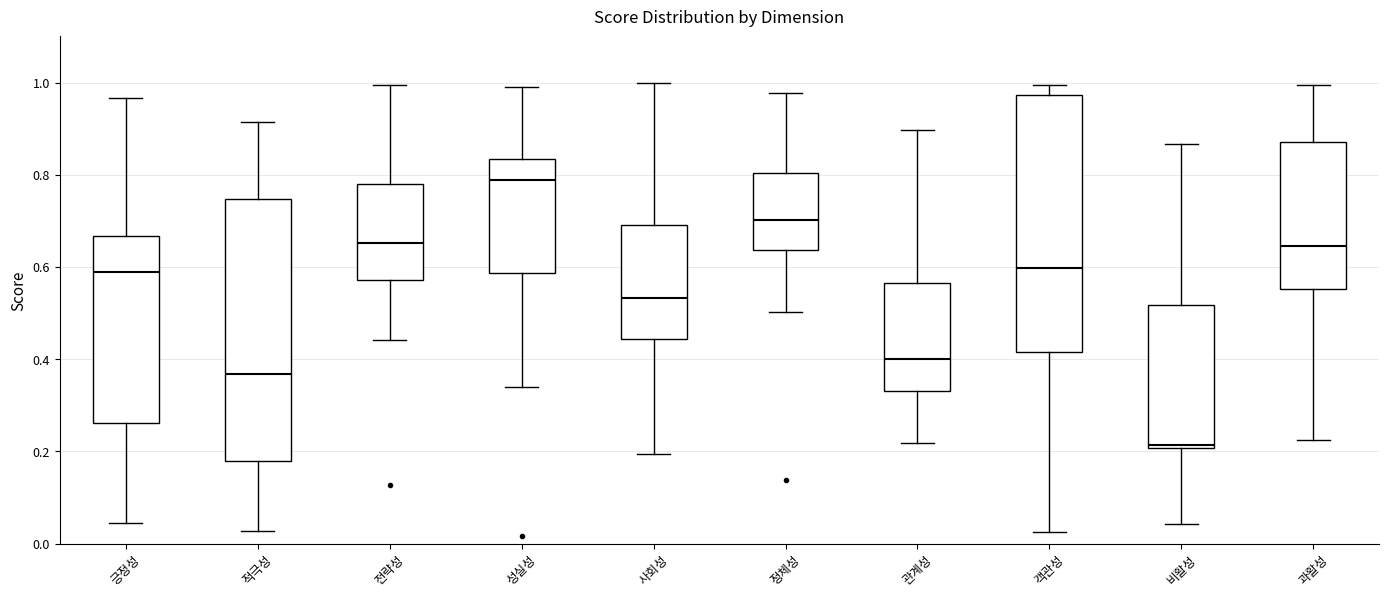

Reading left to right, read every box against the y-axis: the position of its median line, the range the box covers, and the ends of its whiskers. The values are not printed on the chart, so give them approximately, as read against the axis.

긍정성: median 0.58, box 0.26 to 0.66, whiskers 0.04 to 0.96
적극성: median 0.36, box 0.18 to 0.74, whiskers 0.02 to 0.92
전략성: median 0.66, box 0.58 to 0.78, whiskers 0.44 to 1.00
성실성: median 0.78, box 0.58 to 0.84, whiskers 0.34 to 0.98
사회성: median 0.54, box 0.44 to 0.70, whiskers 0.20 to 1.00
정체성: median 0.70, box 0.64 to 0.80, whiskers 0.50 to 0.98
관계성: median 0.40, box 0.34 to 0.56, whiskers 0.22 to 0.90
객관성: median 0.60, box 0.42 to 0.98, whiskers 0.02 to 1.00
비활성: median 0.22, box 0.20 to 0.52, whiskers 0.04 to 0.86
과활성: median 0.64, box 0.56 to 0.88, whiskers 0.22 to 1.00